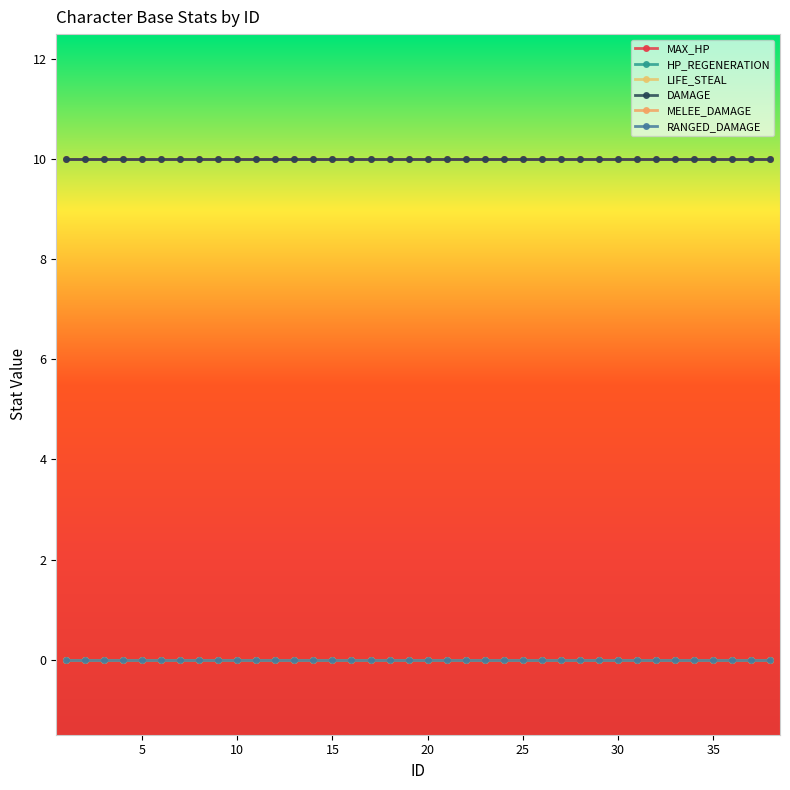

Reading left to right, what are all the values shown in this chart?

MAX_HP: 10	10	10	10	10	10	10	10	10	10	10	10	10	10	10	10	10	10	10	10	10	10	10	10	10	10	10	10	10	10	10	10	10	10	10	10	10	10
HP_REGENERATION: 0	0	0	0	0	0	0	0	0	0	0	0	0	0	0	0	0	0	0	0	0	0	0	0	0	0	0	0	0	0	0	0	0	0	0	0	0	0
LIFE_STEAL: 0	0	0	0	0	0	0	0	0	0	0	0	0	0	0	0	0	0	0	0	0	0	0	0	0	0	0	0	0	0	0	0	0	0	0	0	0	0
DAMAGE: 10	10	10	10	10	10	10	10	10	10	10	10	10	10	10	10	10	10	10	10	10	10	10	10	10	10	10	10	10	10	10	10	10	10	10	10	10	10
MELEE_DAMAGE: 0	0	0	0	0	0	0	0	0	0	0	0	0	0	0	0	0	0	0	0	0	0	0	0	0	0	0	0	0	0	0	0	0	0	0	0	0	0
RANGED_DAMAGE: 0	0	0	0	0	0	0	0	0	0	0	0	0	0	0	0	0	0	0	0	0	0	0	0	0	0	0	0	0	0	0	0	0	0	0	0	0	0